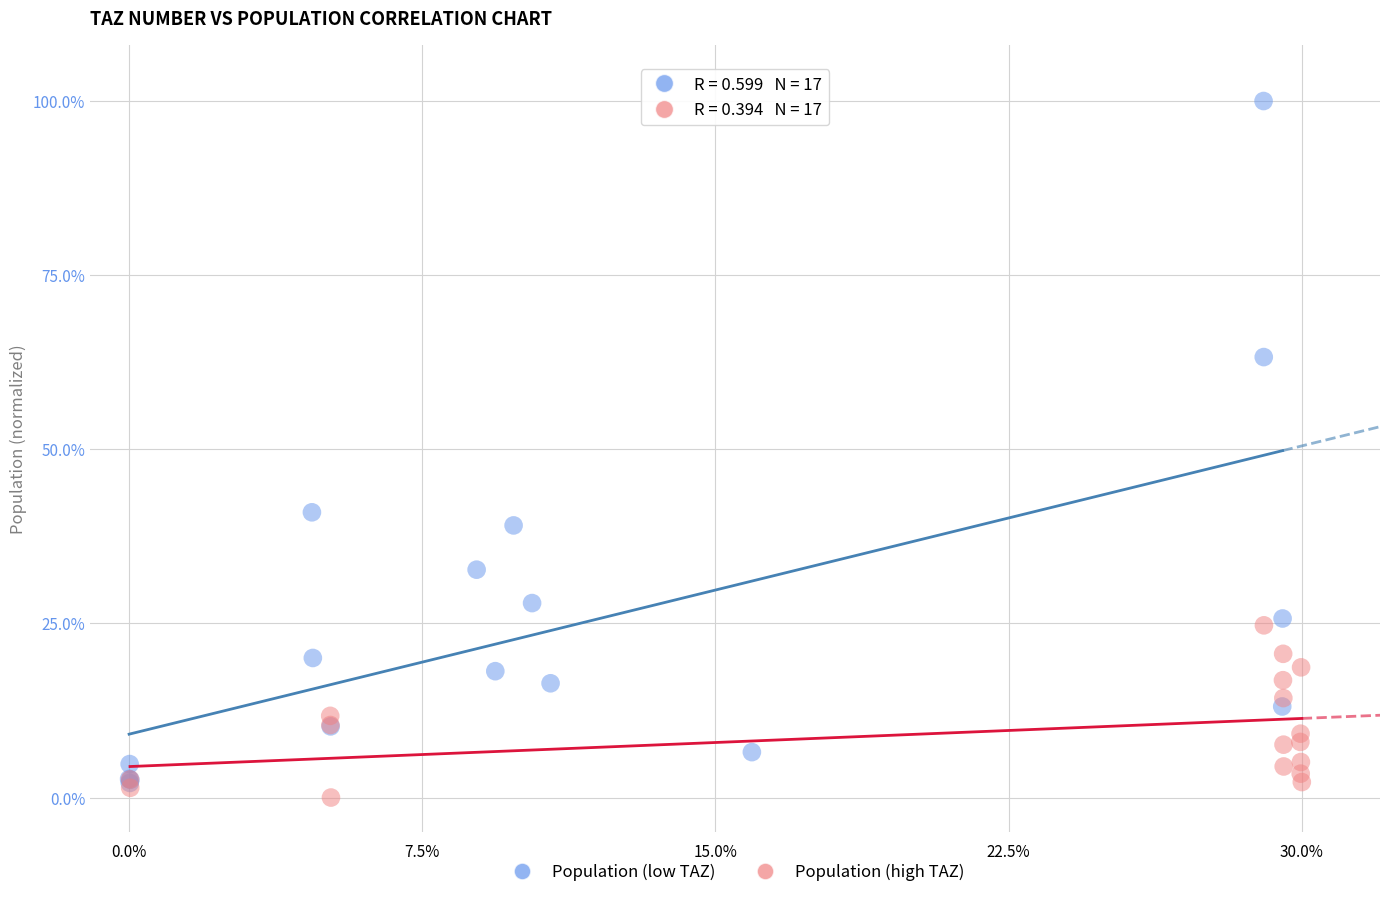

What are all the series names shown in the legend?

Population (low TAZ), Population (high TAZ)